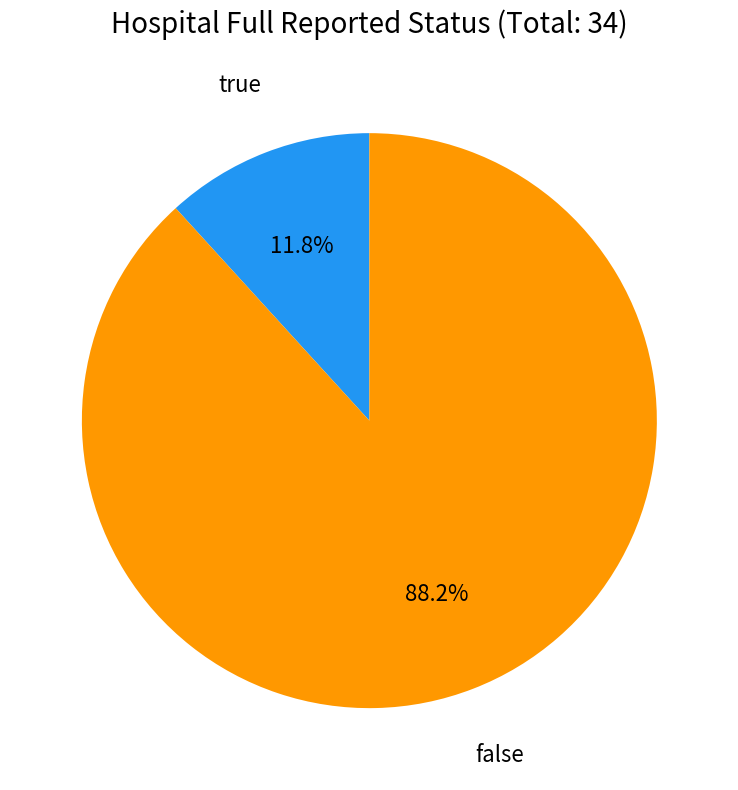

Is there a majority slice in this chart?

Yes